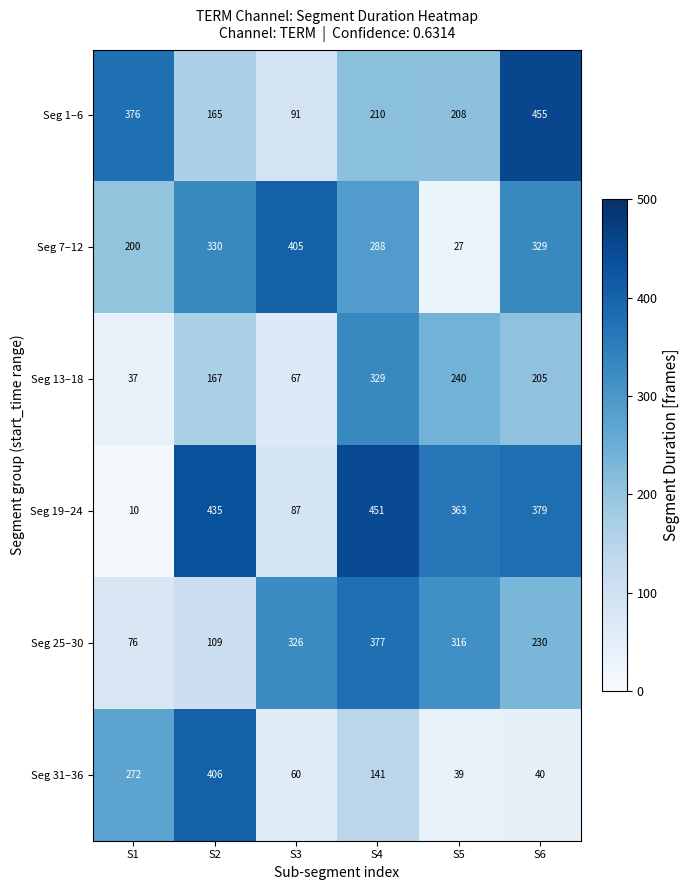

What is the sum of all Seg 19–24 values?

1725